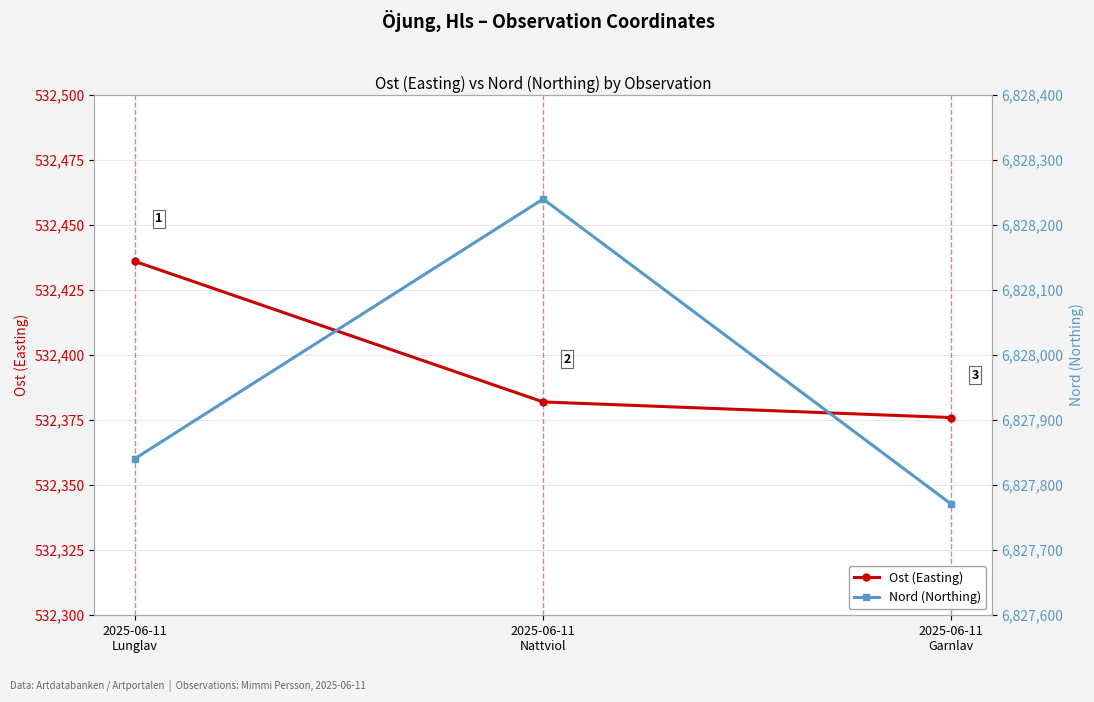

At which label does Ost (Easting) first exceed 532382?

2025-06-11
Lunglav